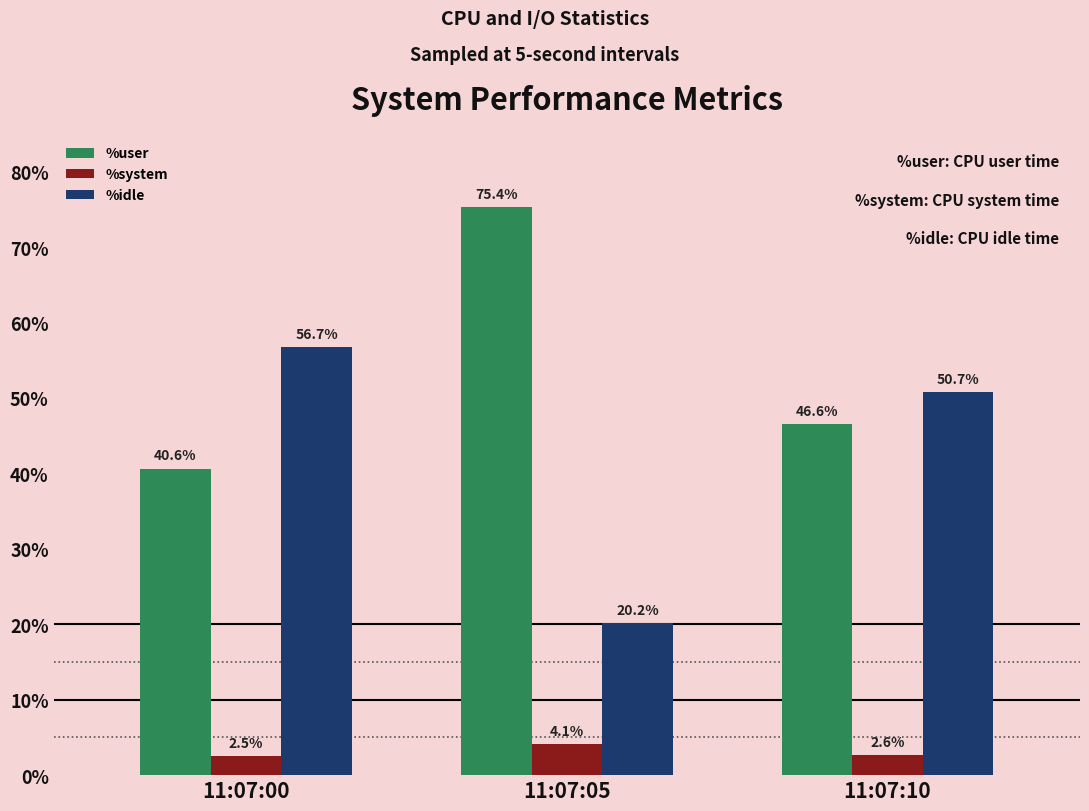

What is the value of the %system bar at the 1st from the left?

2.5